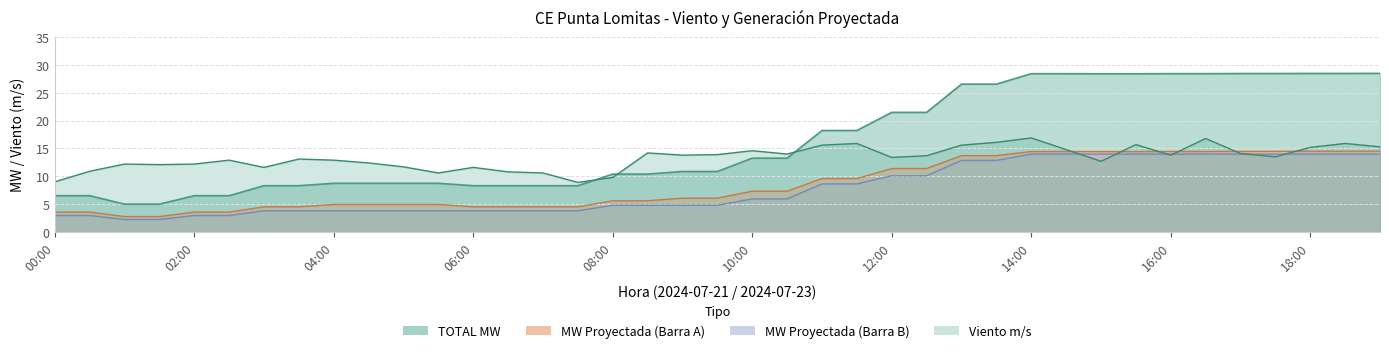

Reading left to right, extract all data points from this chart.

Viento m/s: 9.0	10.9	12.2	12.1	12.2	12.9	11.6	13.1	12.9	12.4	11.7	10.6	11.6	10.8	10.6	8.9	9.8	14.2	13.8	13.9	14.6	14.0	15.6	15.9	13.4	13.7	15.6	16.1	16.9	14.8	12.7	15.7	13.8	16.8	14.1	13.5	15.2	15.9	15.3
MW Proyectada (Barra A): 3.6	3.6	2.8	2.8	3.6	3.6	4.5	4.5	4.9	4.9	4.9	4.9	4.5	4.5	4.5	4.5	5.6	5.6	6.1	6.1	7.3	7.3	9.6	9.6	11.4	11.4	13.7	13.7	14.5	14.5	14.4	14.4	14.5	14.5	14.5	14.5	14.5	14.5	14.5
MW Proyectada (Barra B): 2.9	2.9	2.2	2.2	2.9	2.9	3.8	3.8	3.8	3.8	3.8	3.8	3.8	3.8	3.8	3.8	4.8	4.8	4.8	4.8	5.9	5.9	8.6	8.6	10.1	10.1	12.9	12.9	14.0	14.0	14.0	14.0	14.0	14.0	14.0	14.0	14.0	14.0	14.0
TOTAL MW: 6.5	6.5	5.0	5.0	6.5	6.5	8.3	8.3	8.7	8.7	8.7	8.7	8.3	8.3	8.3	8.3	10.4	10.4	10.9	10.9	13.3	13.3	18.2	18.2	21.5	21.5	26.6	26.6	28.4	28.4	28.4	28.4	28.5	28.5	28.5	28.5	28.5	28.5	28.5